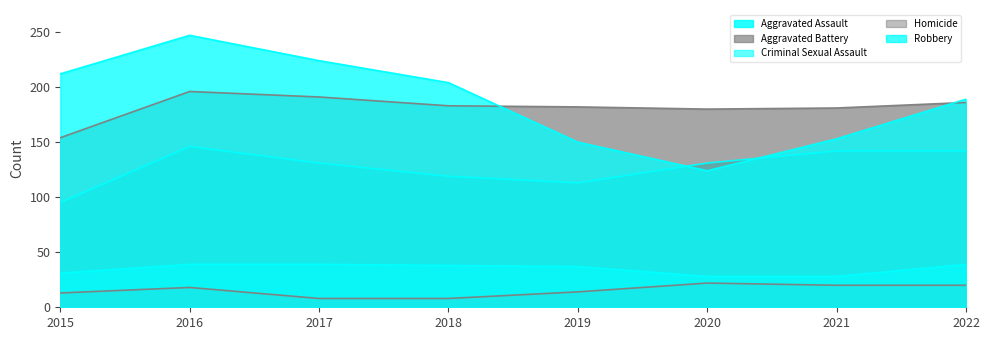

How many values in the Aggravated Battery series are below 183?

4